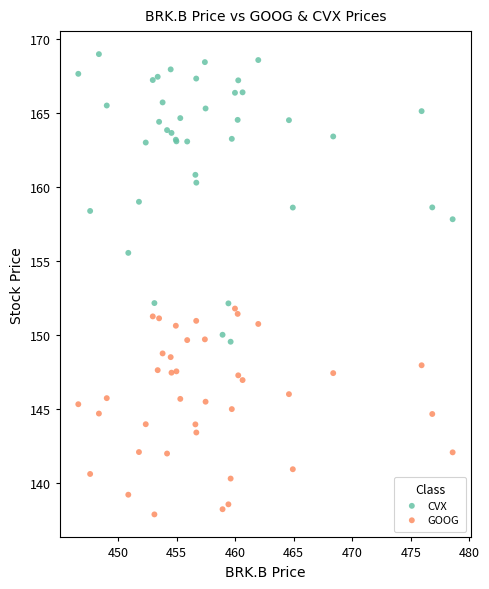

Which series contains the highest Y value?

CVX